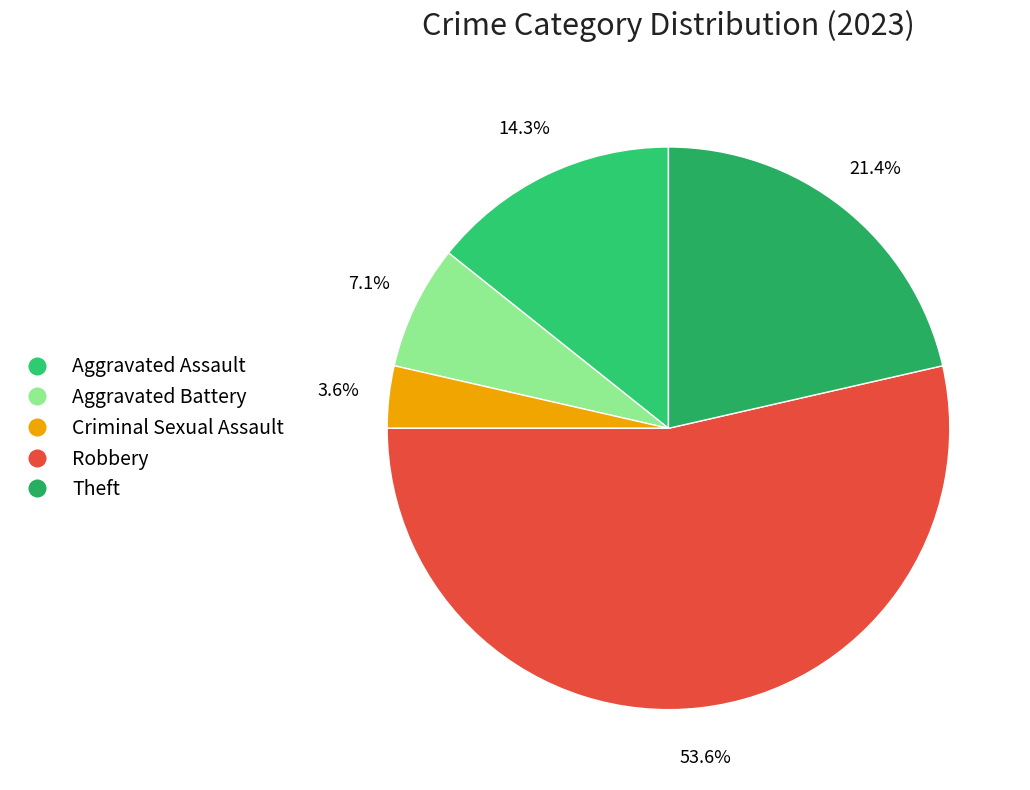

Is there a majority slice in this chart?

Yes